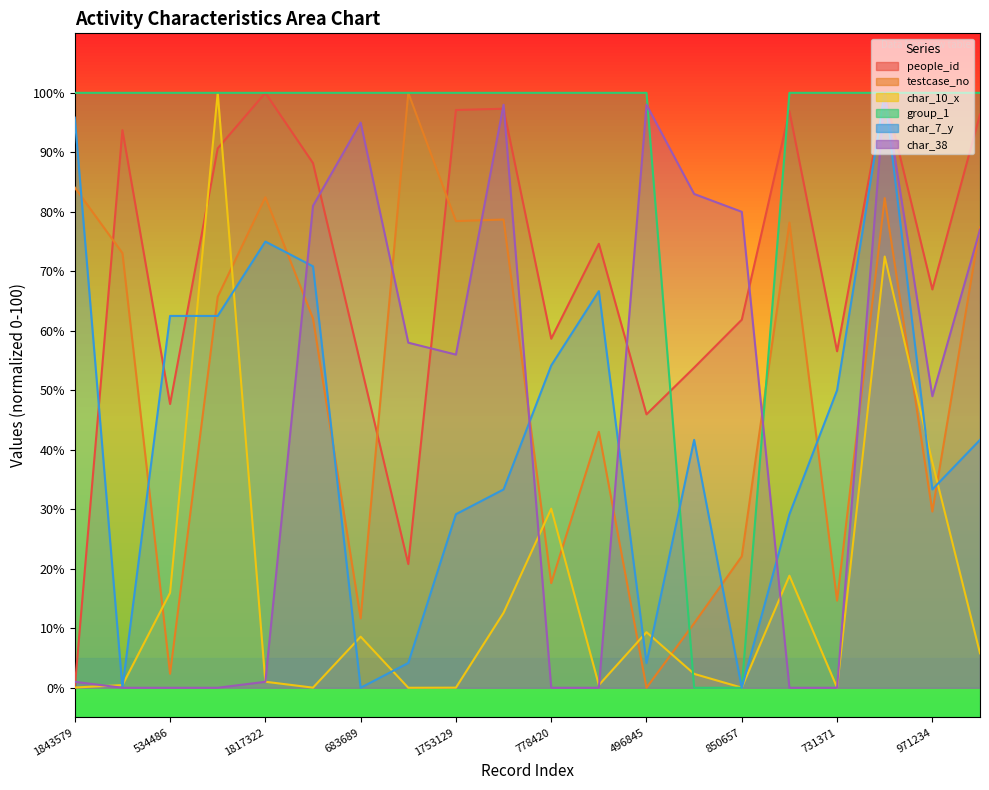

What position from the right is 1843579?

20